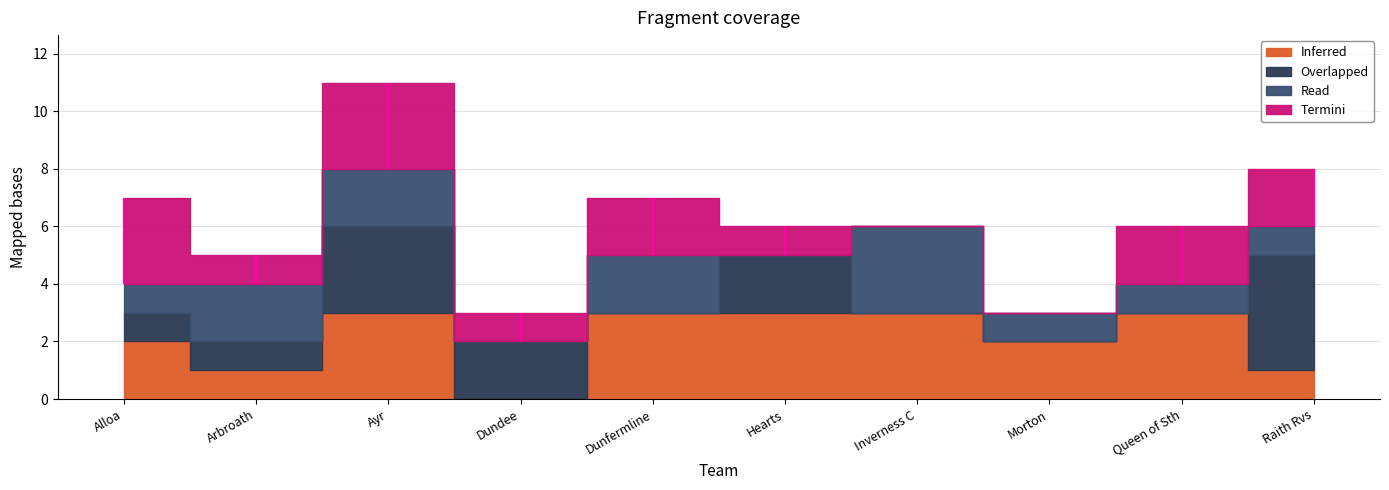

Reading left to right, extract all data points from this chart.

Inferred: 2	1	3	0	3	3	3	2	3	1
Overlapped: 1	1	3	2	0	2	0	0	0	4
Read: 1	2	2	0	2	0	3	1	1	1
Termini: 3	1	3	1	2	1	0	0	2	2